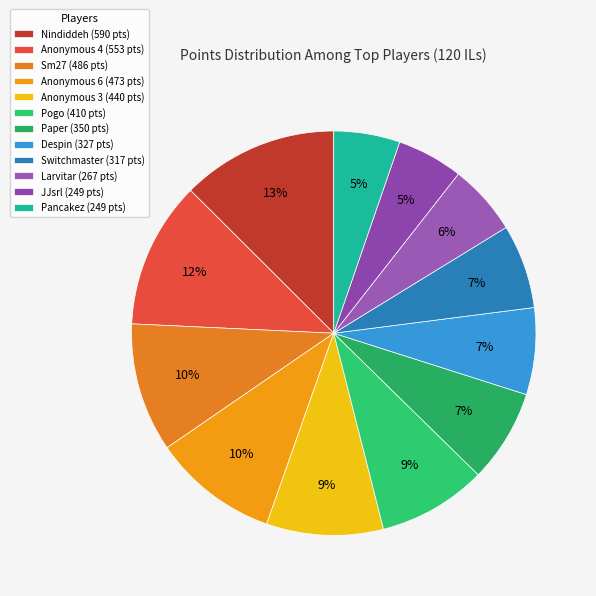

Does Pancakez represent more than half of the total?

No